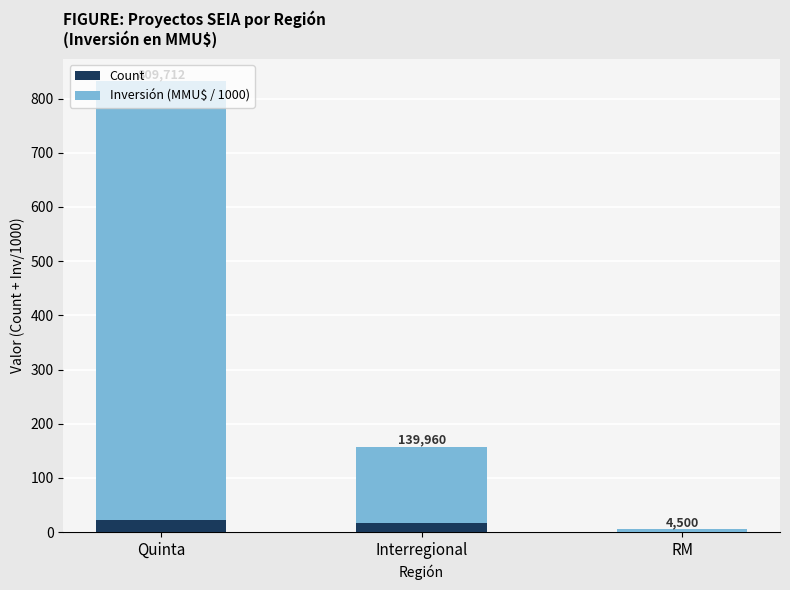

Are the bars grouped side by side (vs. stacked)?

No